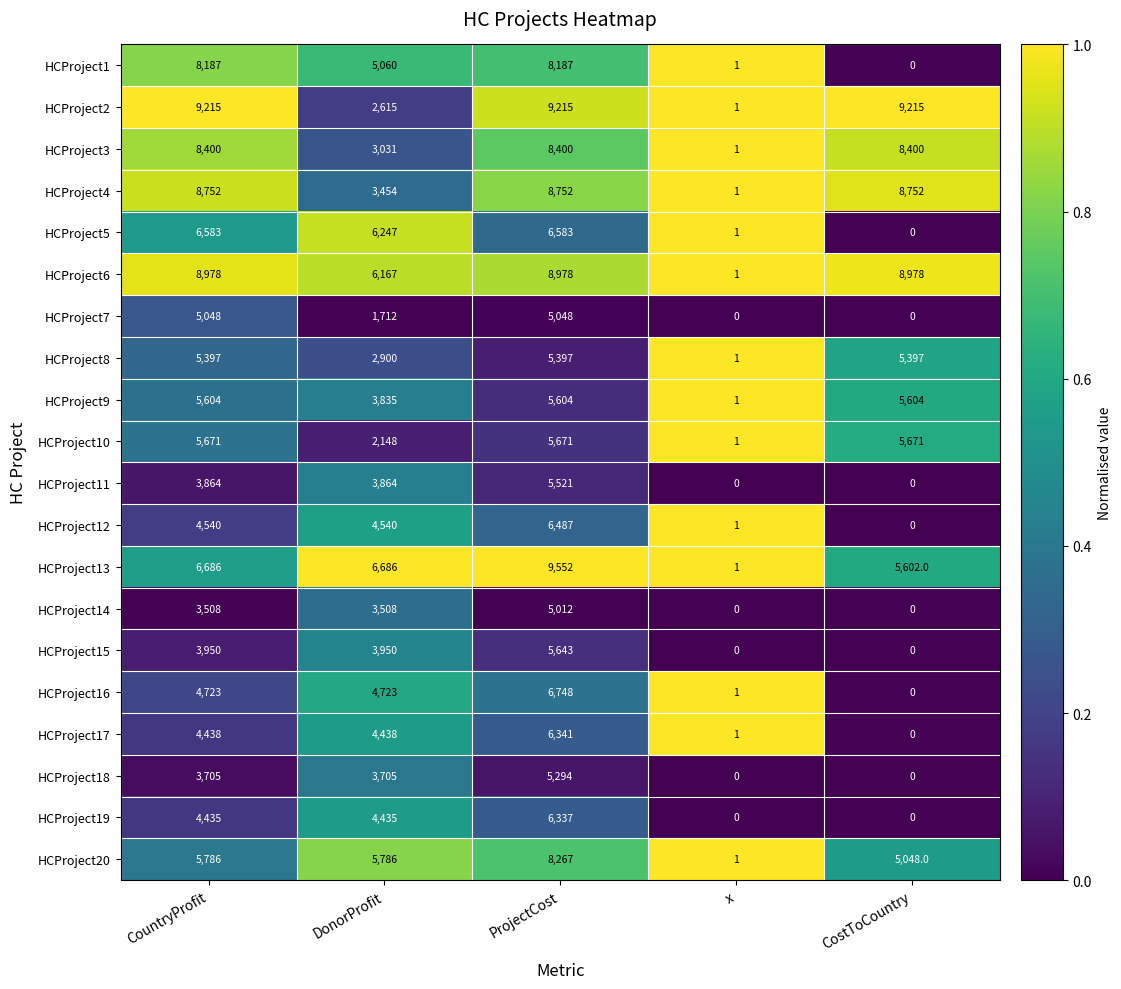

What is the difference between the highest and lowest values at ProjectCost?

4540